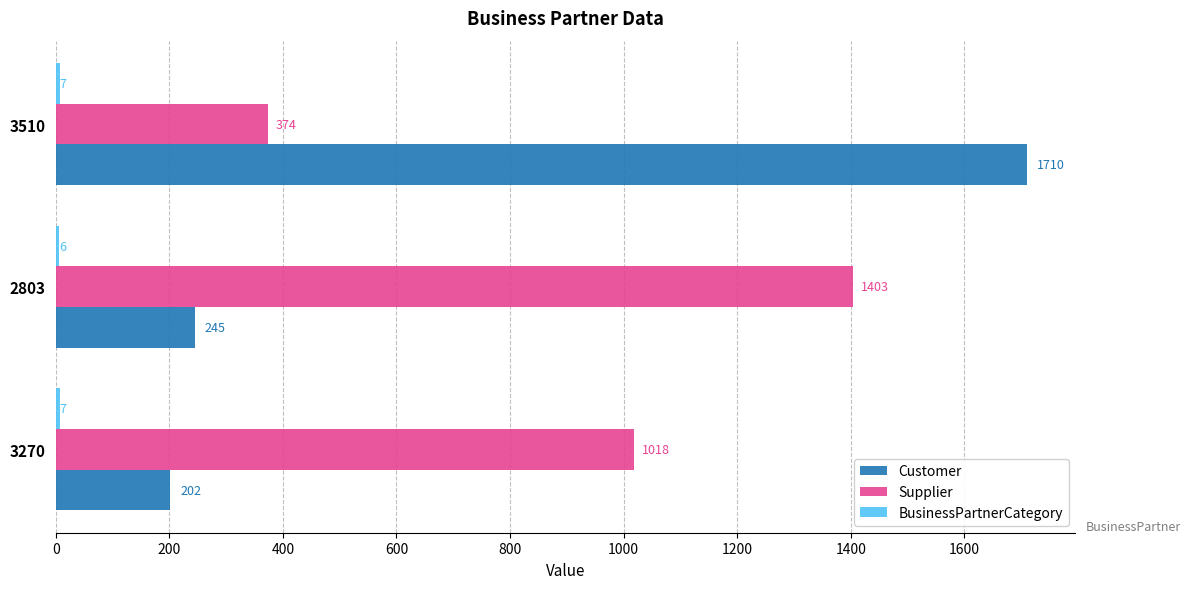

Which series changed the most between 3270 and 3510?

Customer